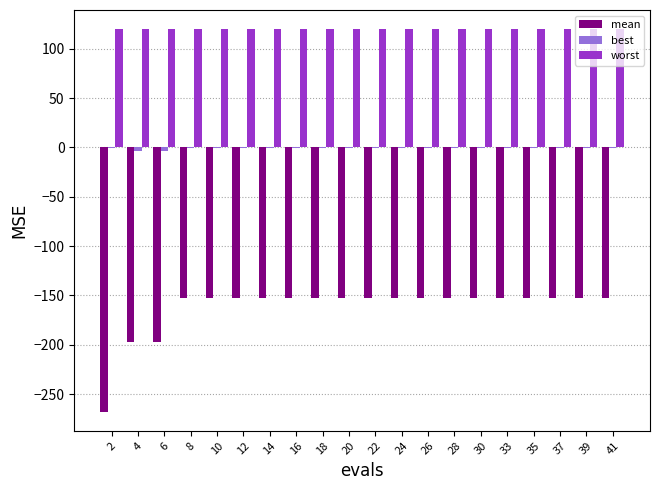

Which series has the largest total across all categories?

worst